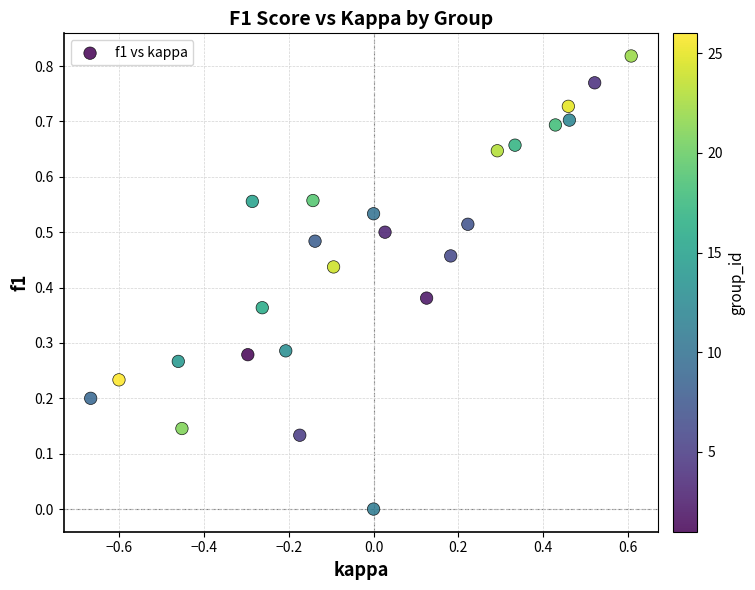

What is the range of X values (max minus min)?

1.3